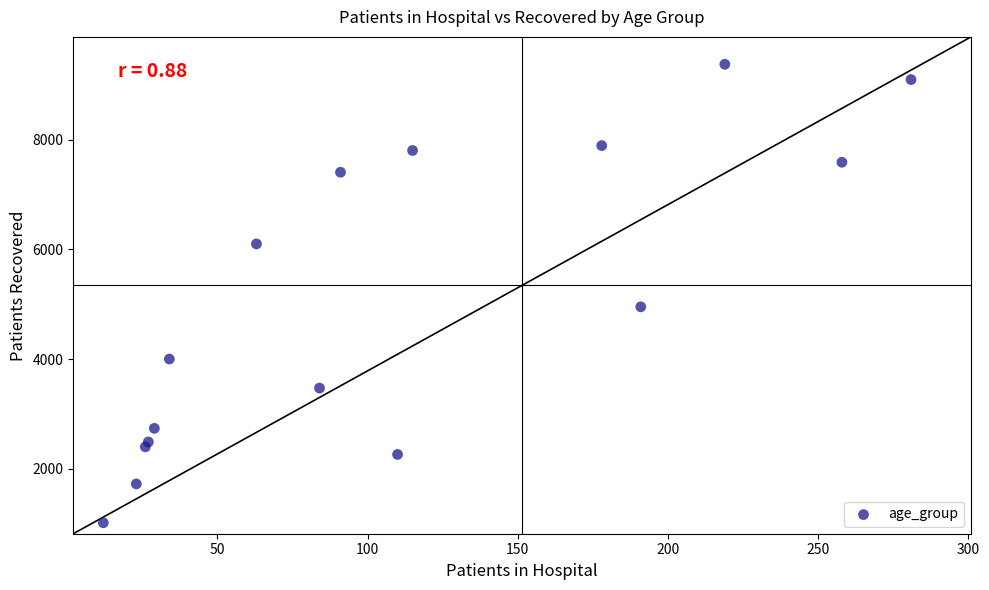

What Y value in the scatter plot is closest to 5196?

4954